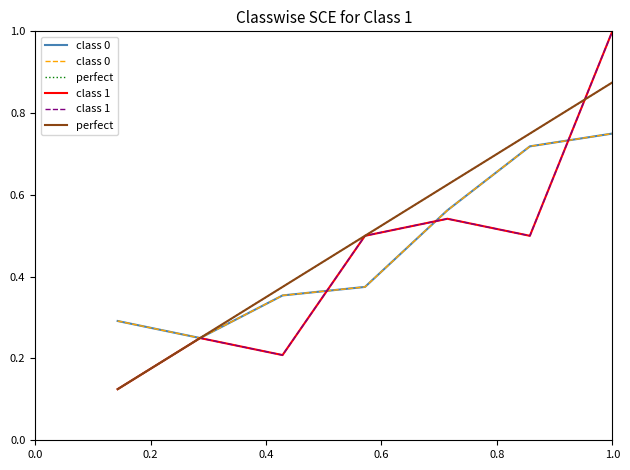

Which series has the largest total across all categories?

perfect